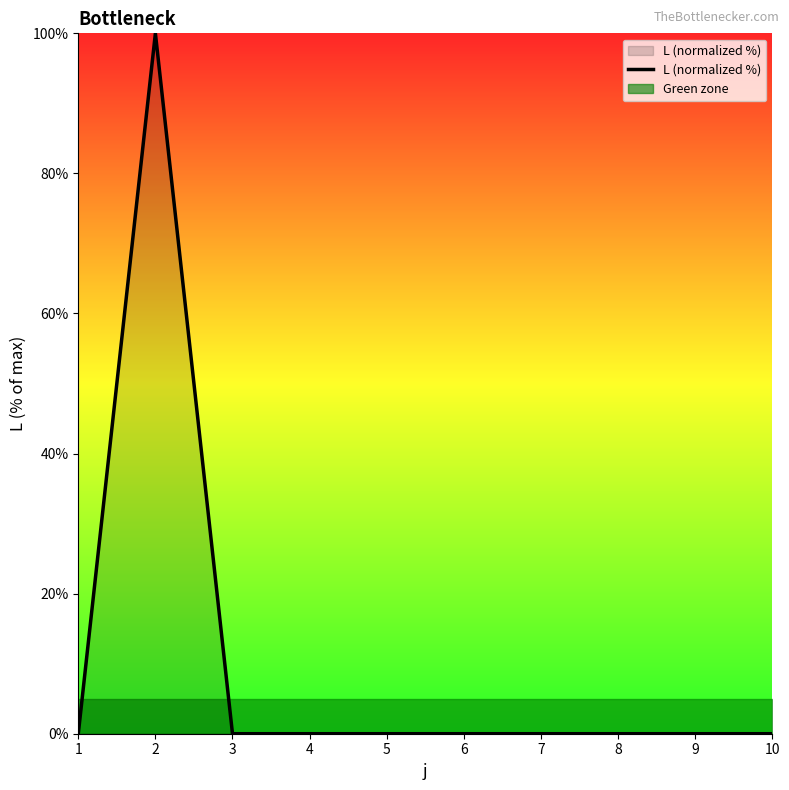

Does the chart display data point markers on the line(s)?

No